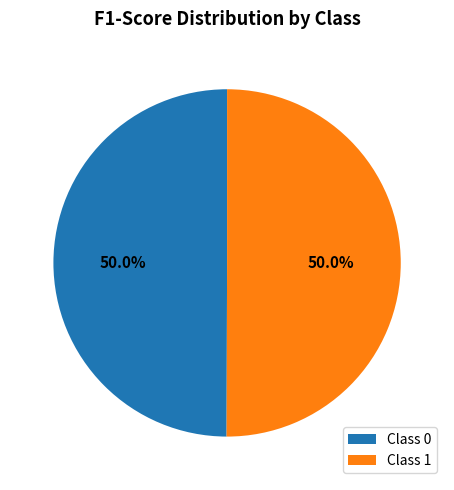

Do Class 1 and Class 0 together represent more than half of the pie?

Yes